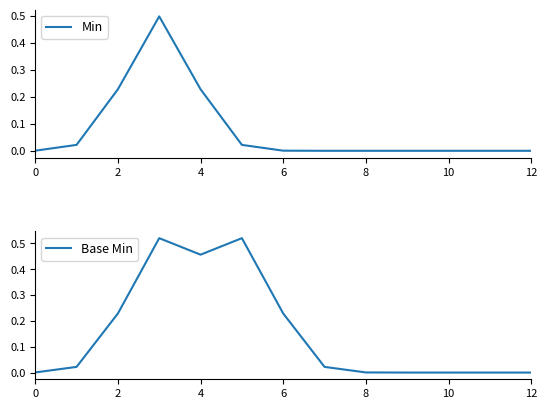

Where is Base Min nearest to the value 0?

9